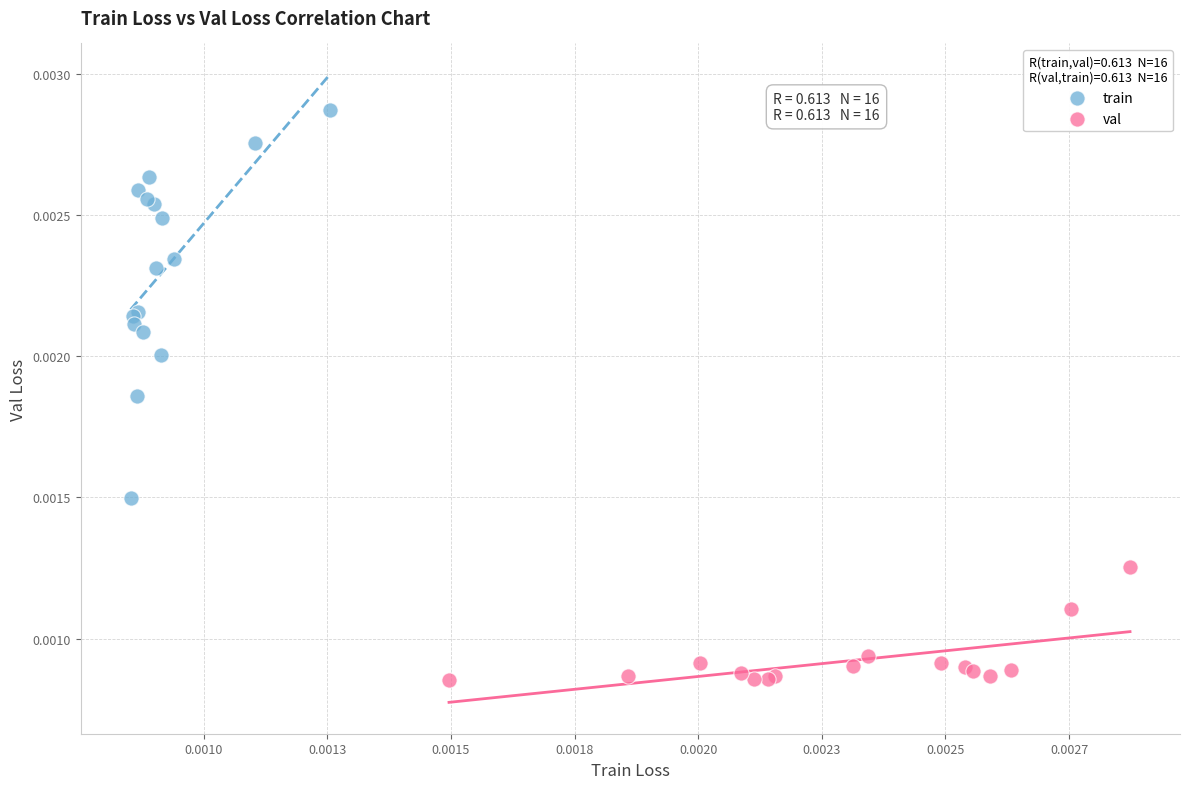

Which series contains the lowest Y value?

val